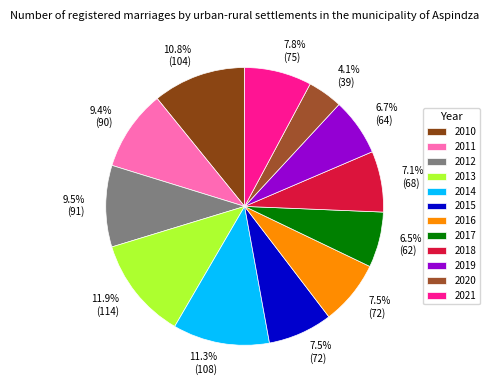

True or false: 2010 accounts for 25% of the total.

False